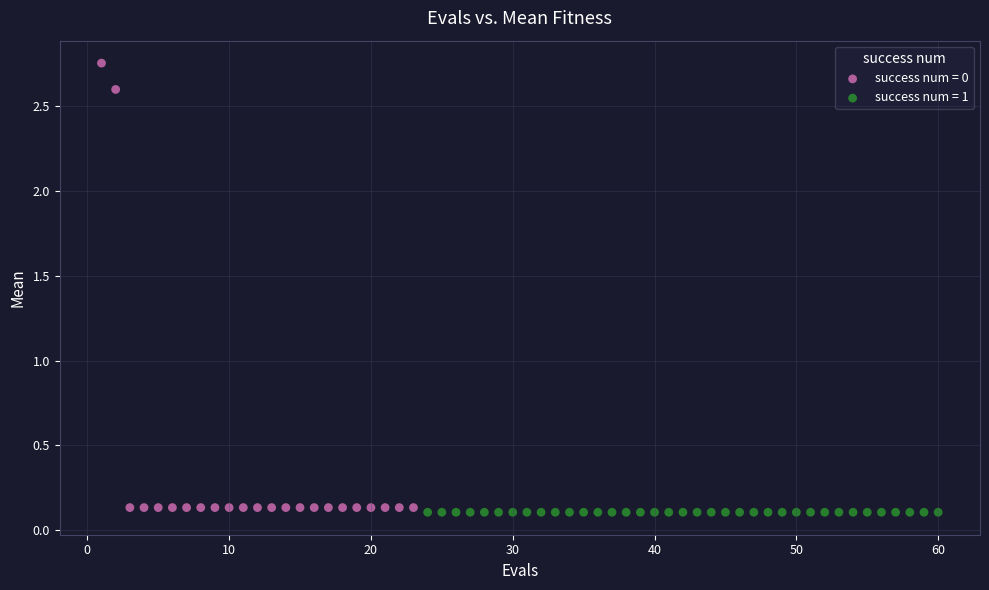

Which series contains the highest Y value?

success num = 0